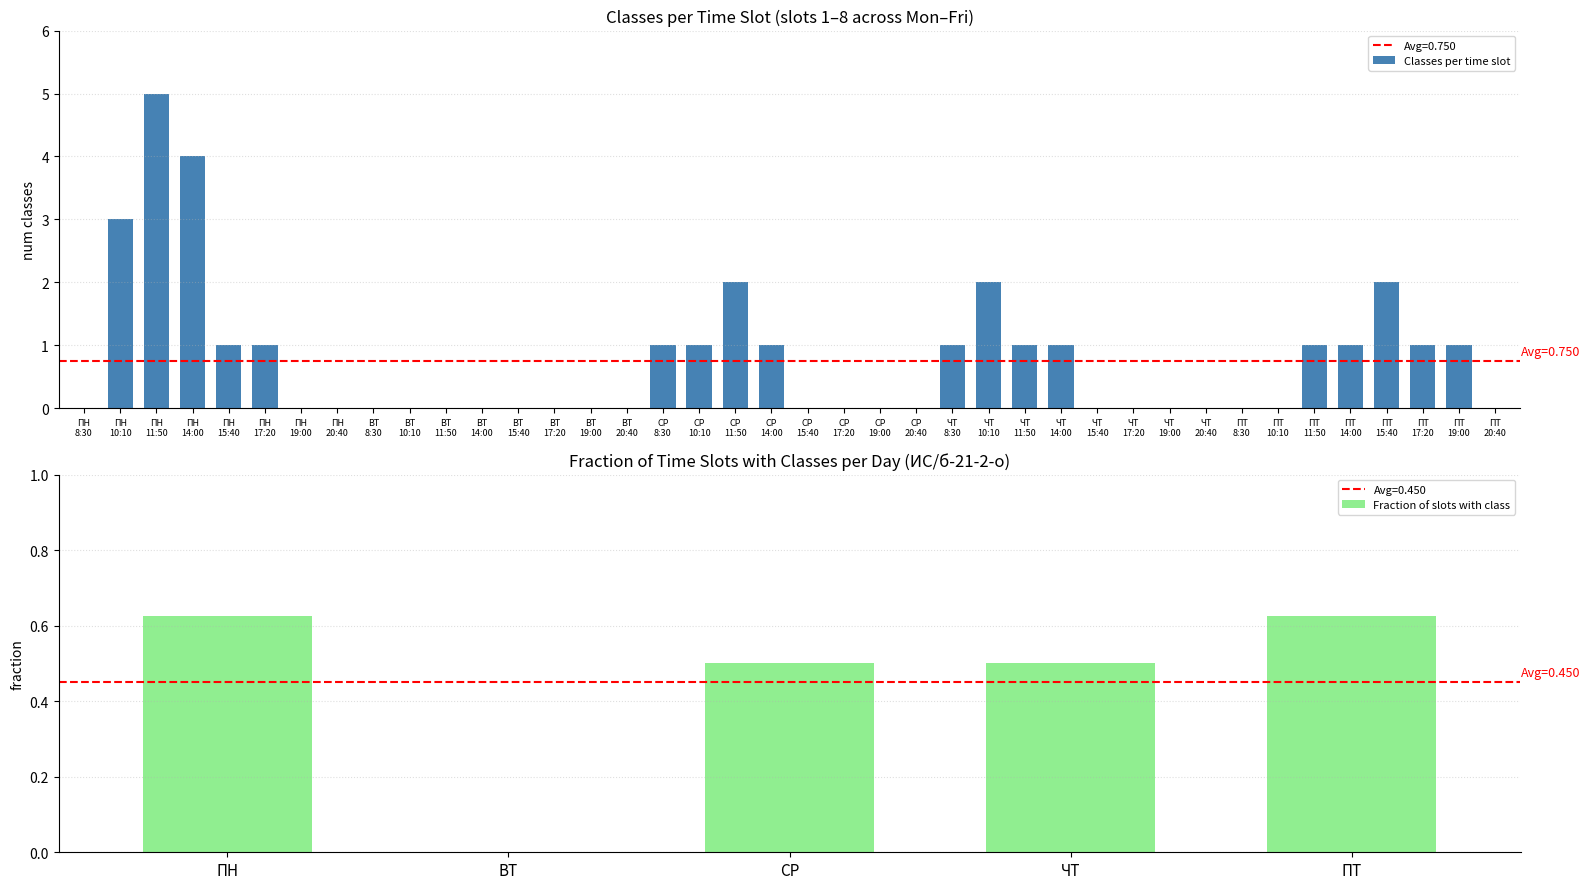

What is the sum of all Classes per time slot values?

30